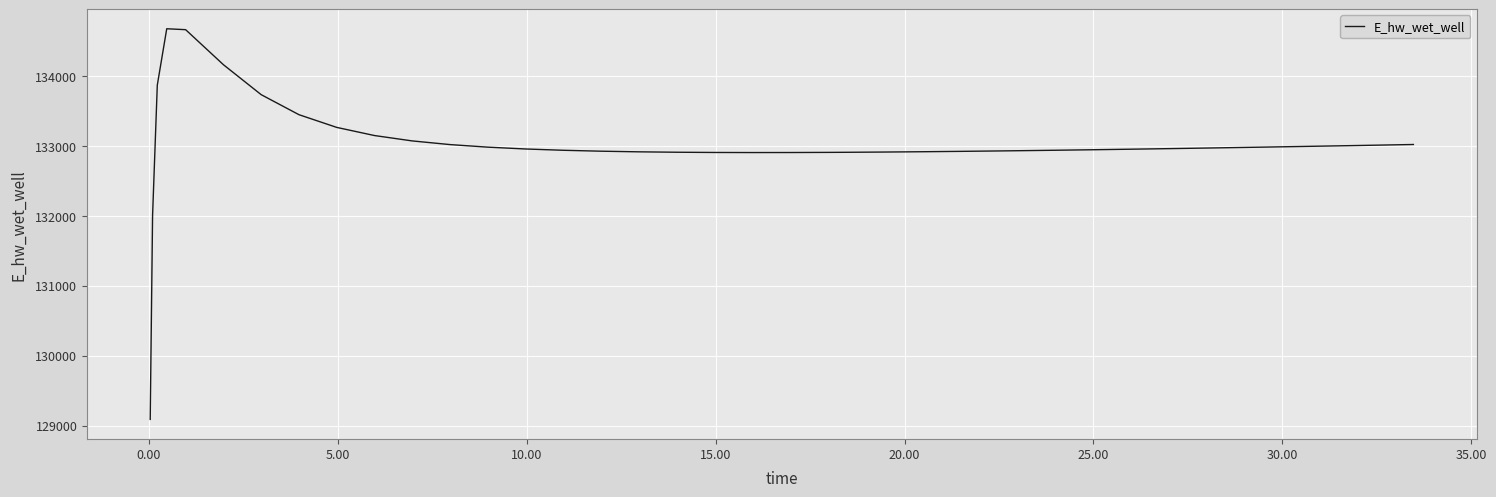

What is the difference between the maximum and minimum values?

5587.1